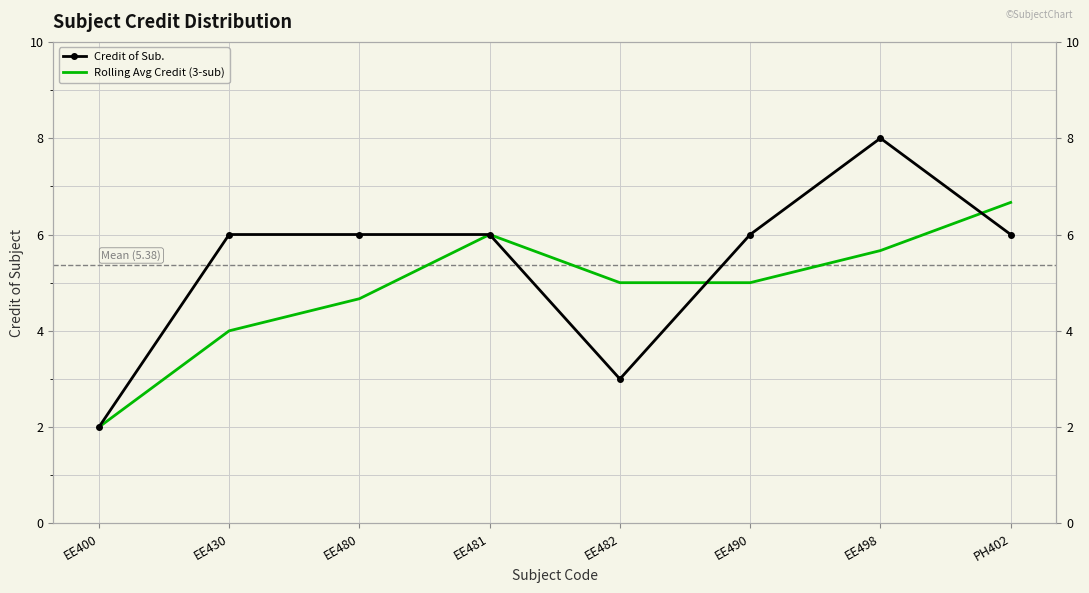

What is the difference between the Rolling Avg Credit (3-sub) values at EE498 and PH402?

1.0